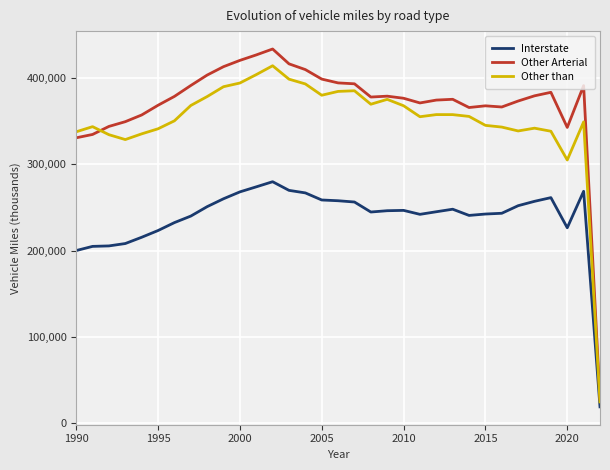

Which series has the largest range (max minus min)?

Other Arterial